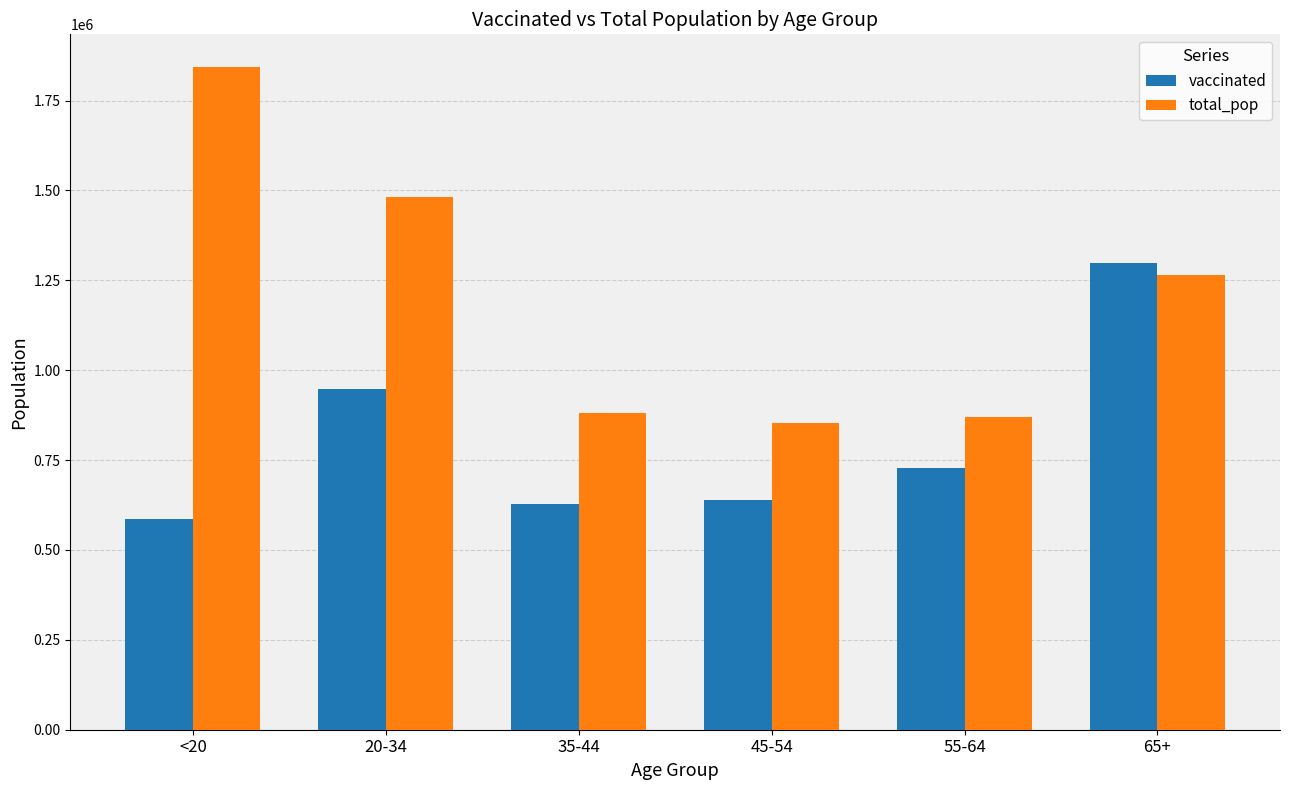

Reading left to right, list all the values displayed in this chart.

vaccinated: <20=585902	20-34=947378	35-44=629030	45-54=639689	55-64=727157	65+=1297375
total_pop: <20=1842004	20-34=1480898	35-44=881451	45-54=851820	55-64=868629	65+=1264218